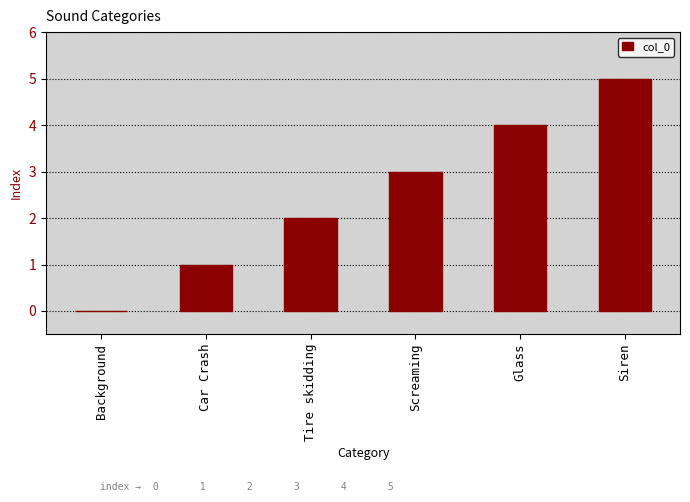

Approximately how many times larger is the value at Tire skidding compared to Car Crash?

2.0